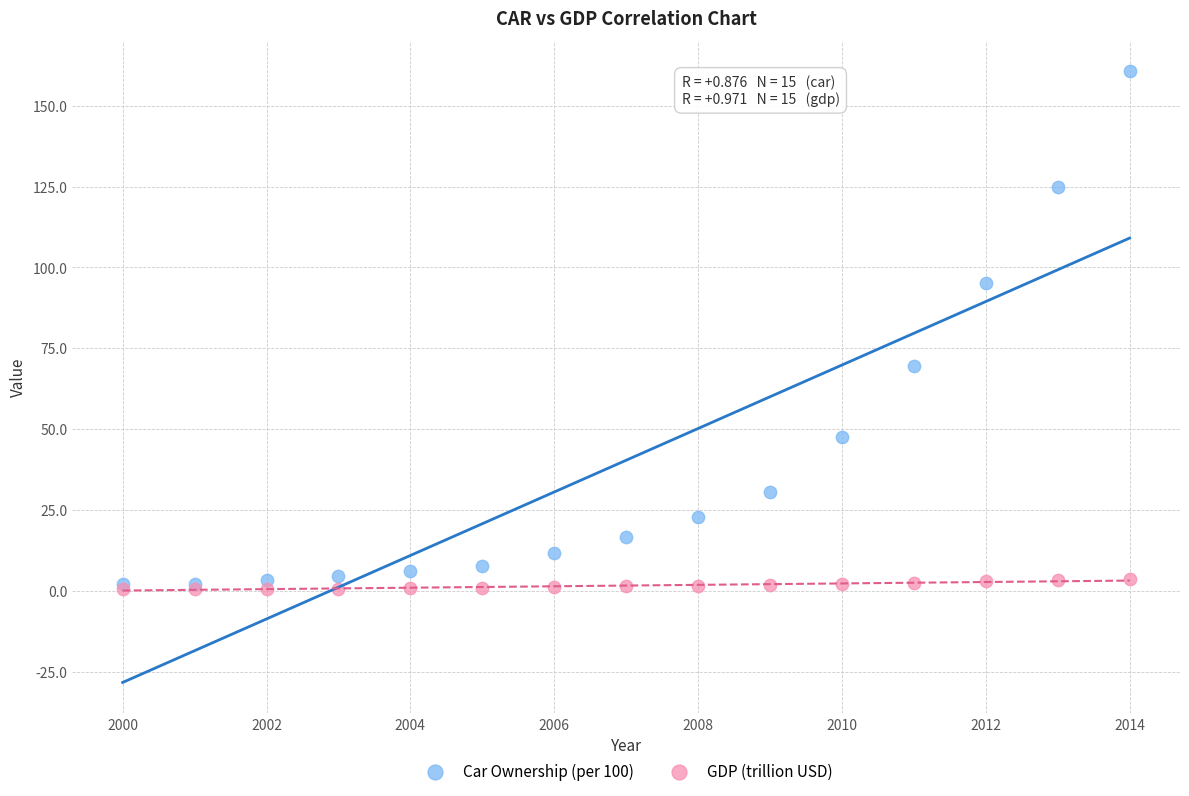

In the Car Ownership (per 100) series, what Y value is closest to 81?

69.6